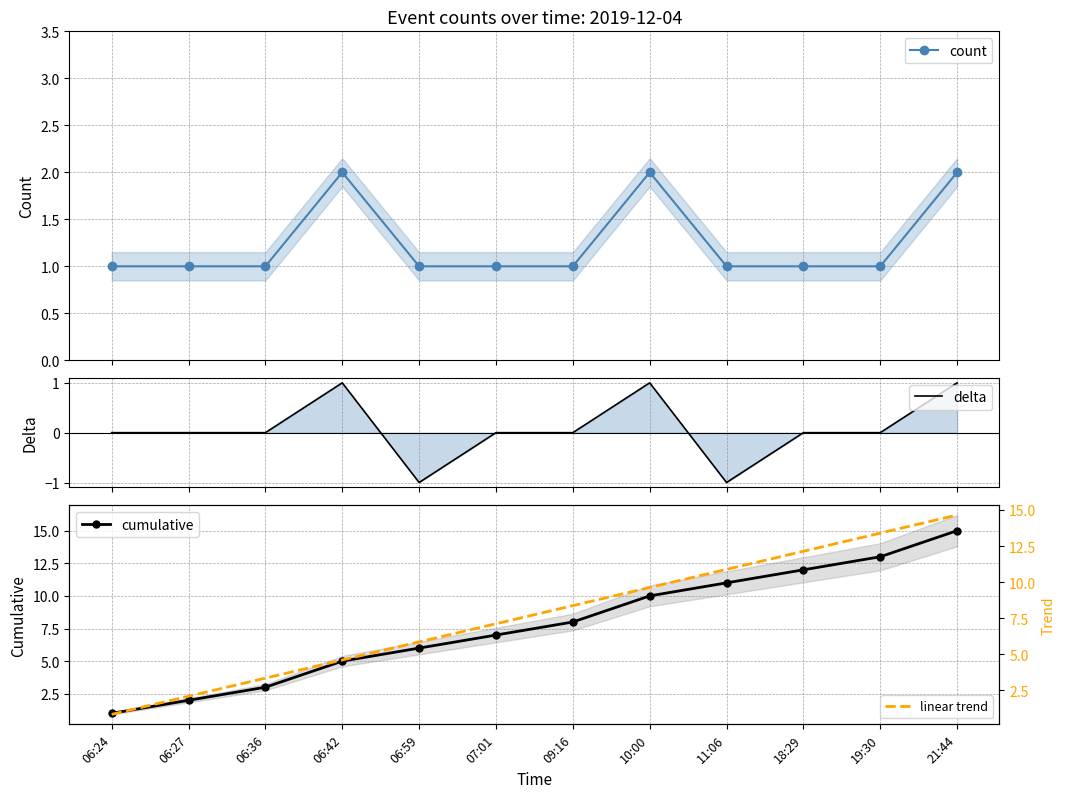

Reading left to right, extract all data points from this chart.

count: 1.0	1.0	1.0	2.0	1.0	1.0	1.0	2.0	1.0	1.0	1.0	2.0
delta: 0.0	0.0	0.0	1.0	-1.0	0.0	0.0	1.0	-1.0	0.0	0.0	1.0
cumulative: 1.0	2.0	3.0	5.0	6.0	7.0	8.0	10.0	11.0	12.0	13.0	15.0
linear trend: 0.8	2.1	3.4	4.6	5.9	7.1	8.4	9.6	10.9	12.1	13.4	14.7